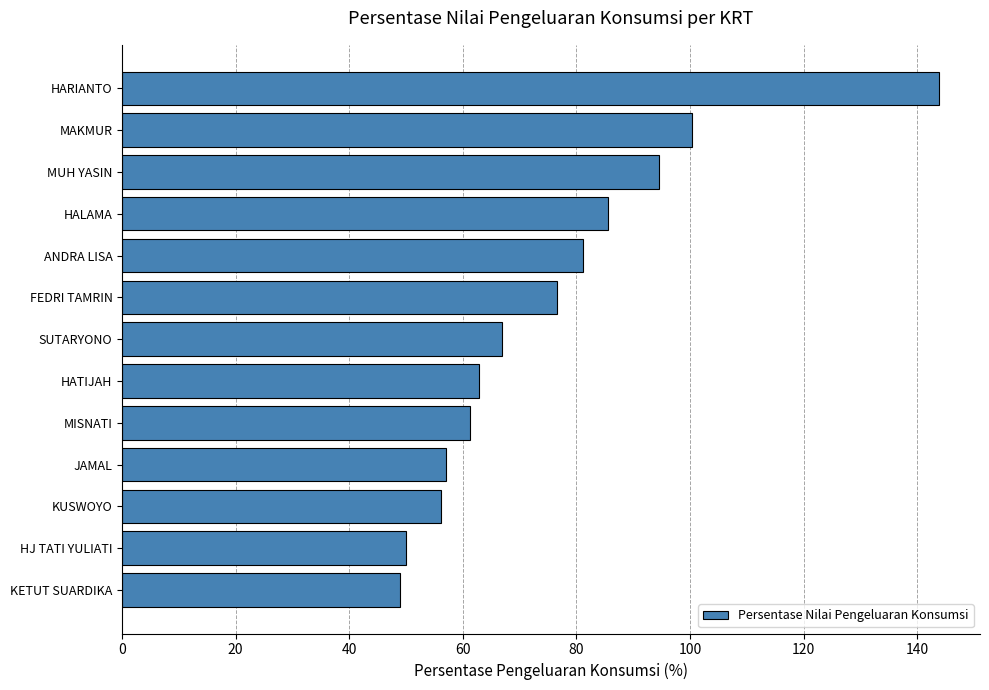

Reading bottom to top, list all the values displayed in this chart.

49.0	50.0	56.2	57.0	61.2	62.8	66.9	76.6	81.2	85.6	94.5	100.3	143.9